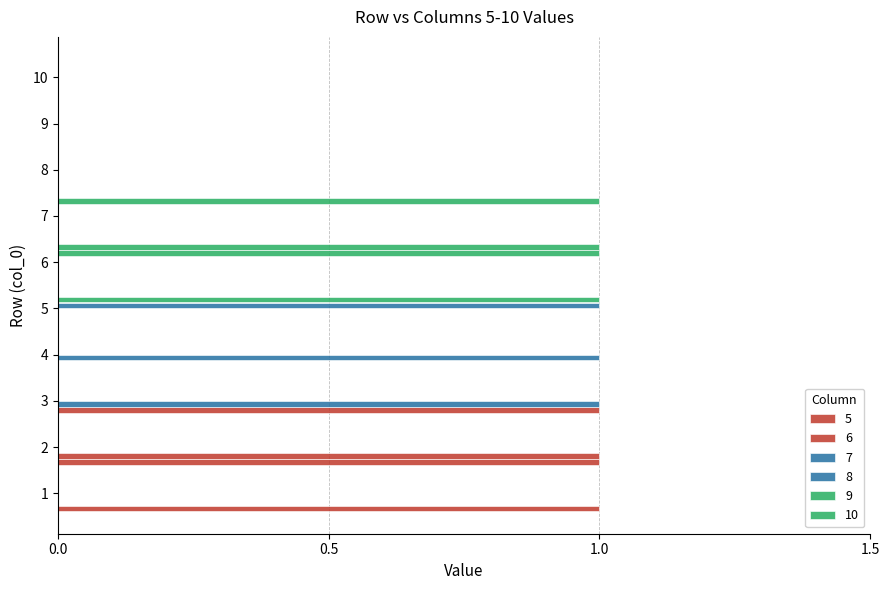

Count the number of data series in this chart.

6